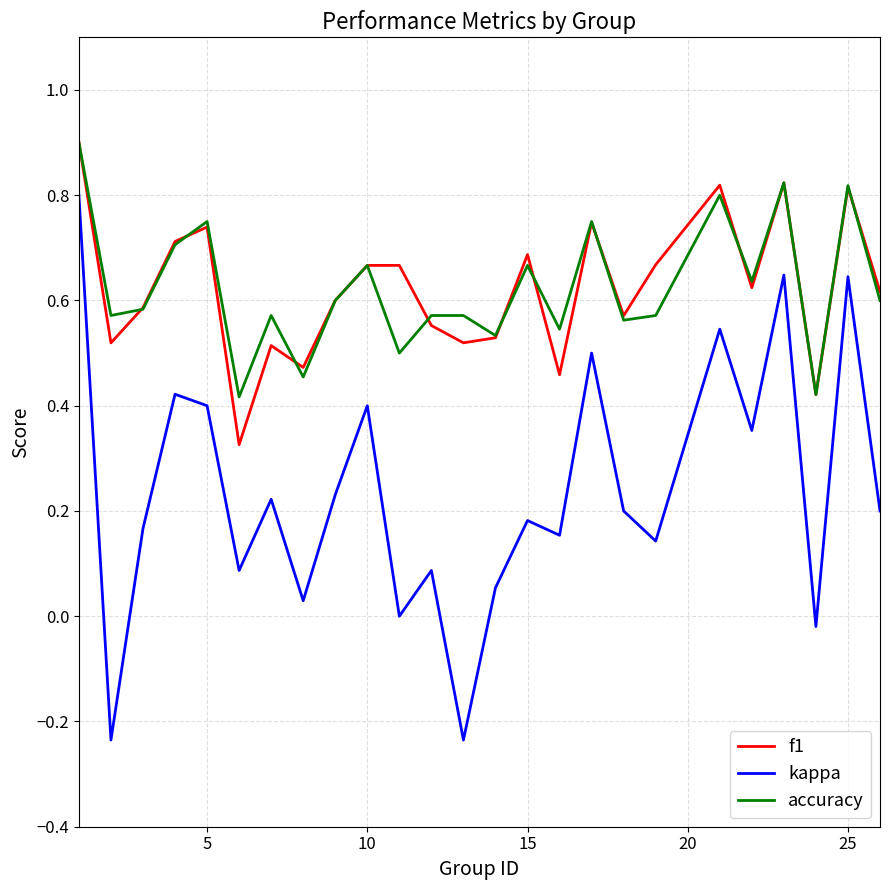

True or false: accuracy and kappa cross at least once.

False